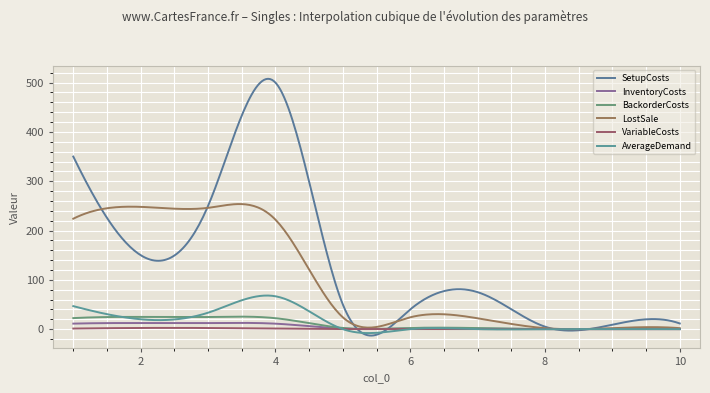

Does the chart have visible grid lines?

Yes